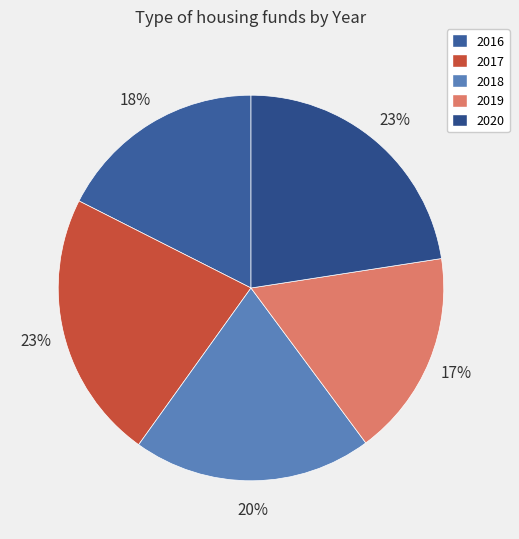

To the nearest percent, what is the average slice percentage?

20%